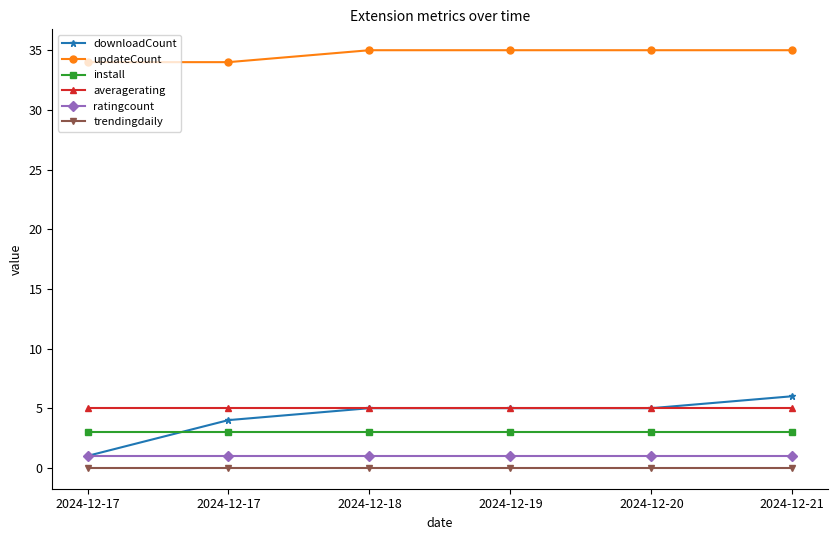

True or false: trendingdaily and ratingcount cross at least once.

False